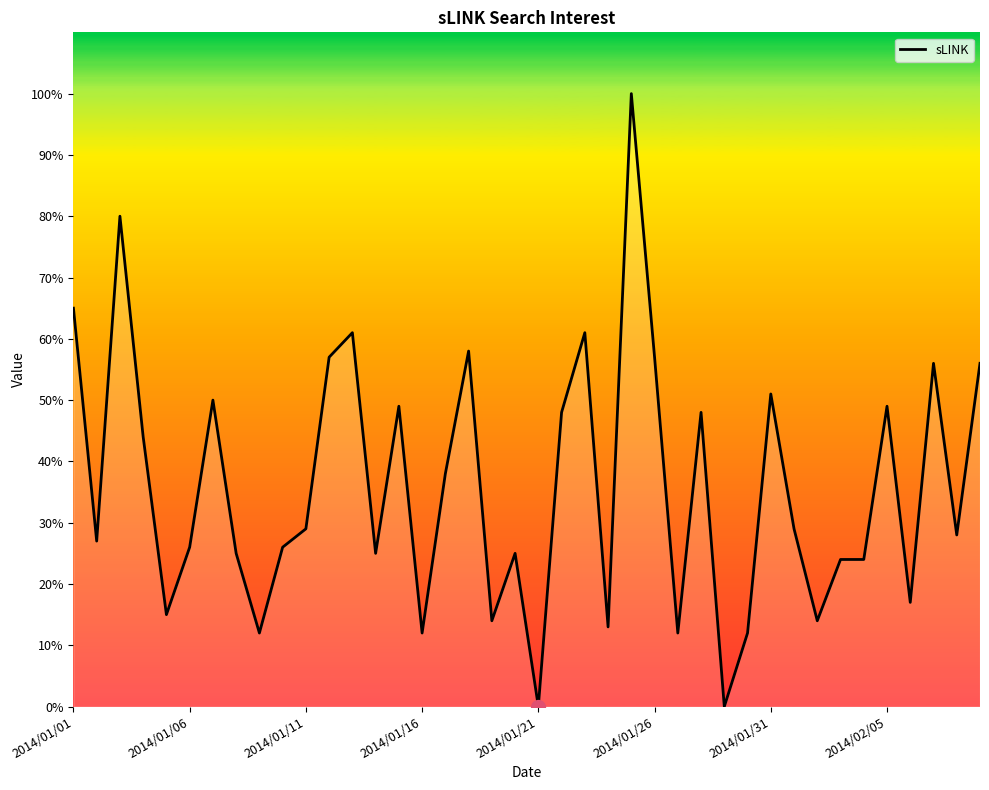

What is the maximum value shown in the chart?

100